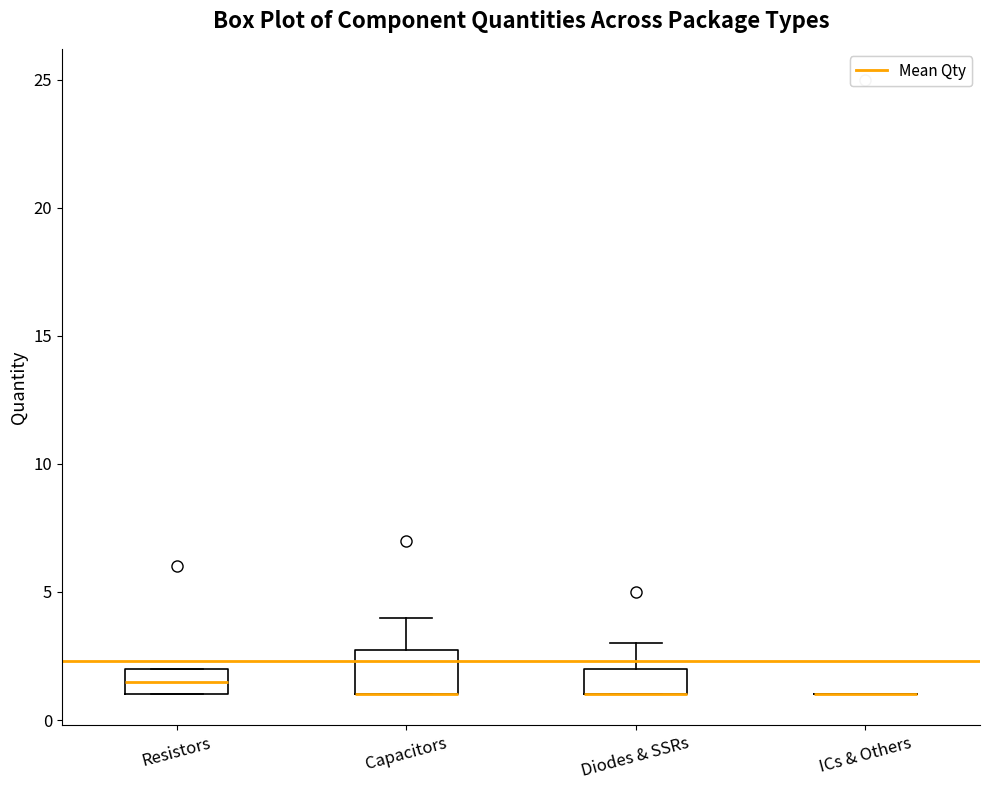

Which box is the tallest, from its lower edge to its upper edge?

Capacitors